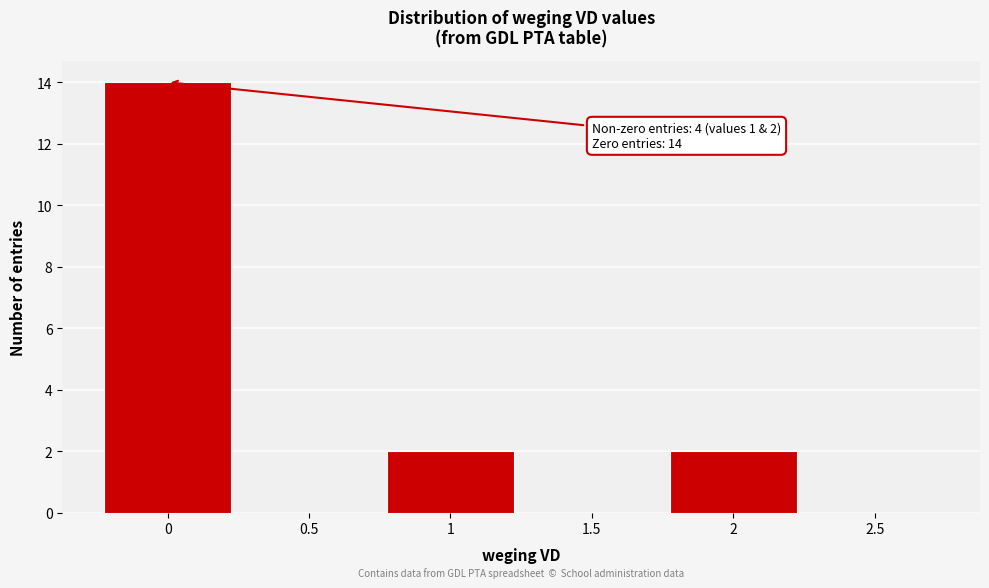

Over which range of the x-axis is the bar tallest?

-0.25 to 0.25